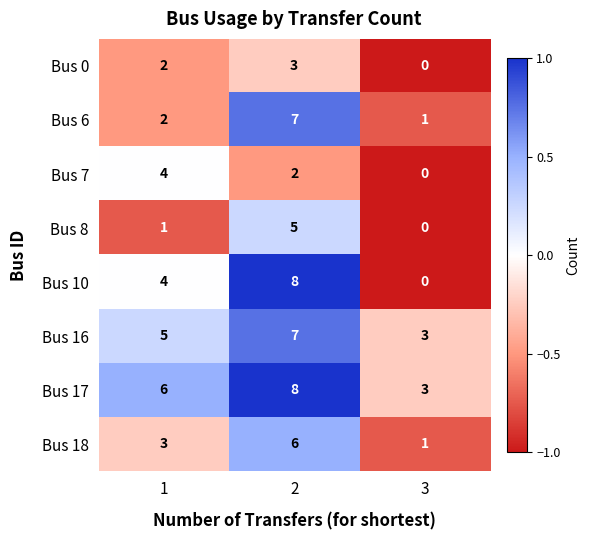

What is the maximum value for Bus 7?

4